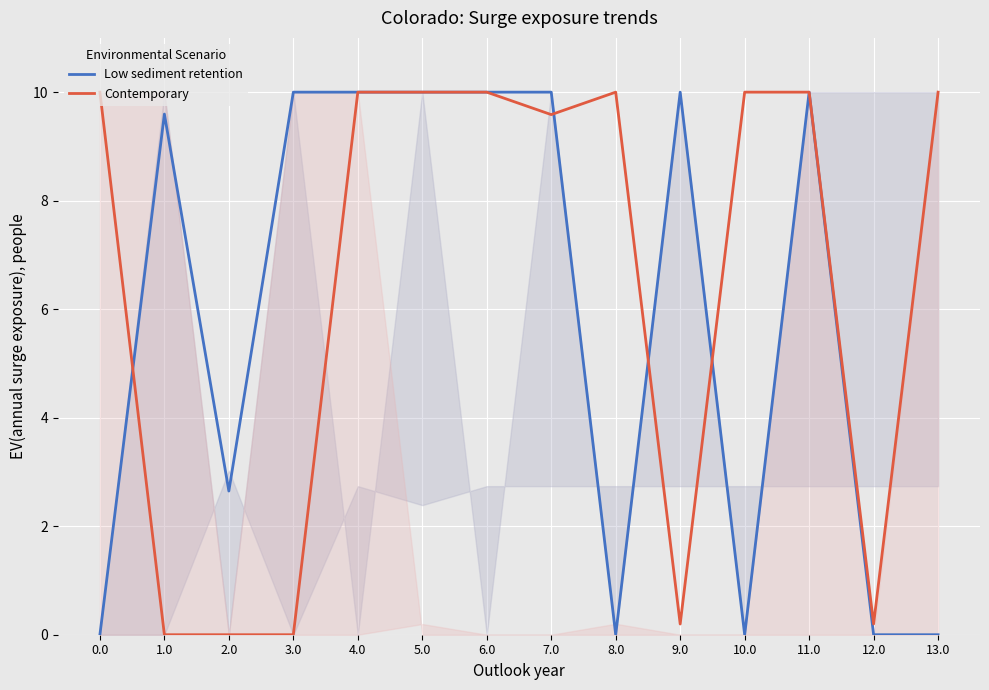

At which label does Low sediment retention reach its peak?

3.0